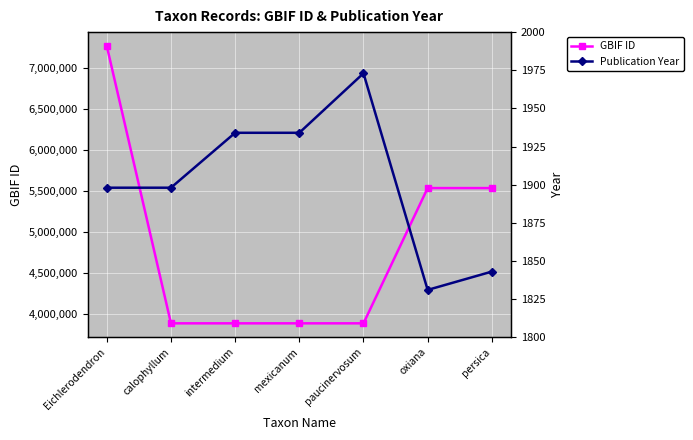

What is the total value across all series at persica?

5537087